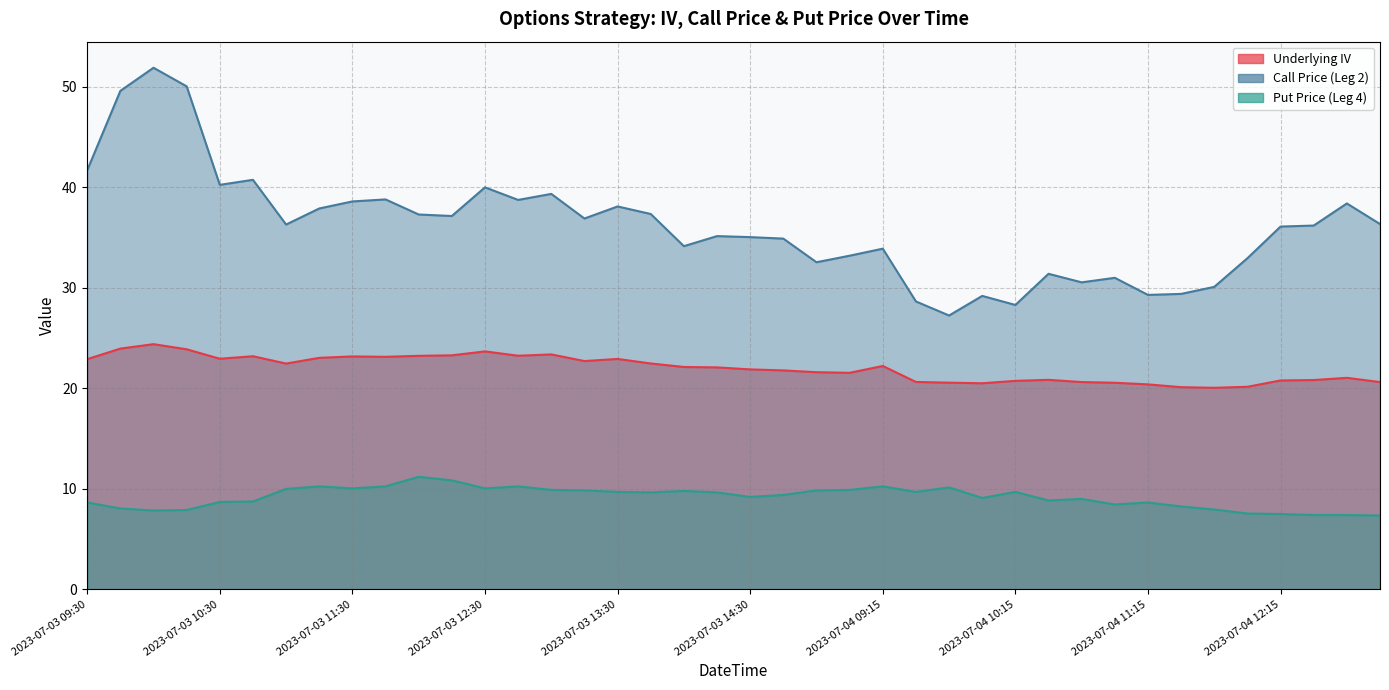

What is the difference between the maximum and minimum values in the Put Price (Leg 4) series?

3.8